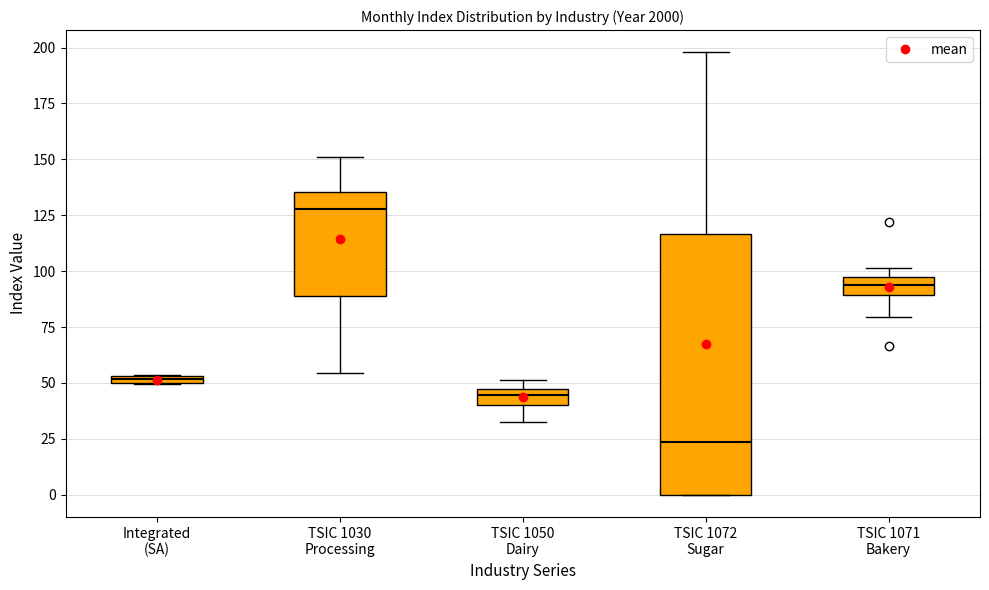

Where is the lower edge of the box for TSIC 1050 Dairy on the y-axis? The values are not printed on the chart, so give them approximately, as read against the axis.

40